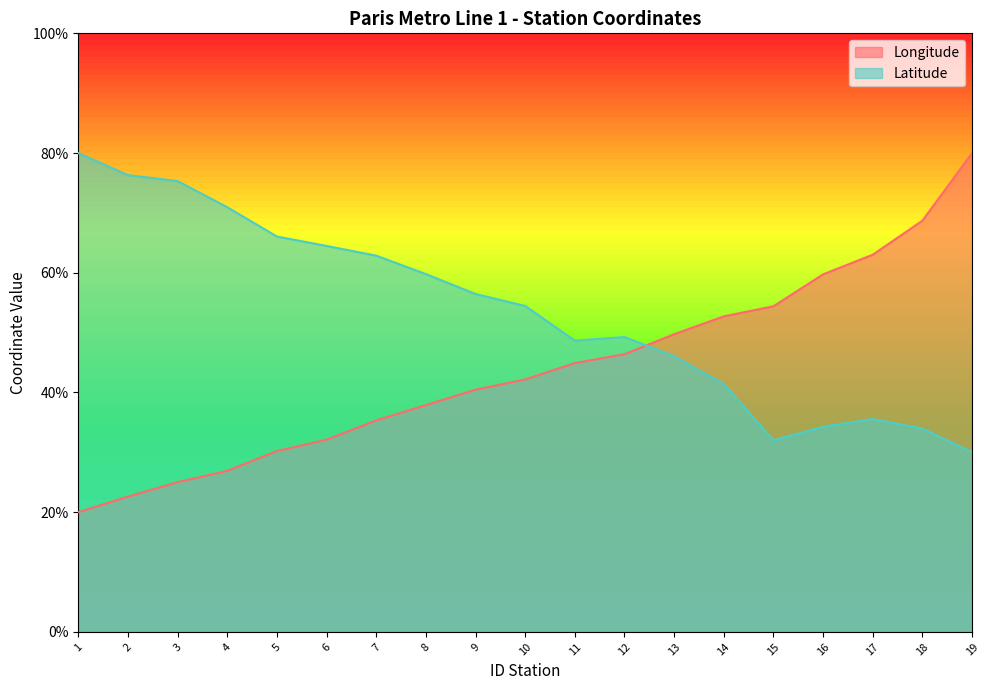

Rank the categories by Latitude value from lowest to highest.

19, 15, 18, 16, 17, 14, 13, 11, 12, 10, 9, 8, 7, 6, 5, 4, 3, 2, 1